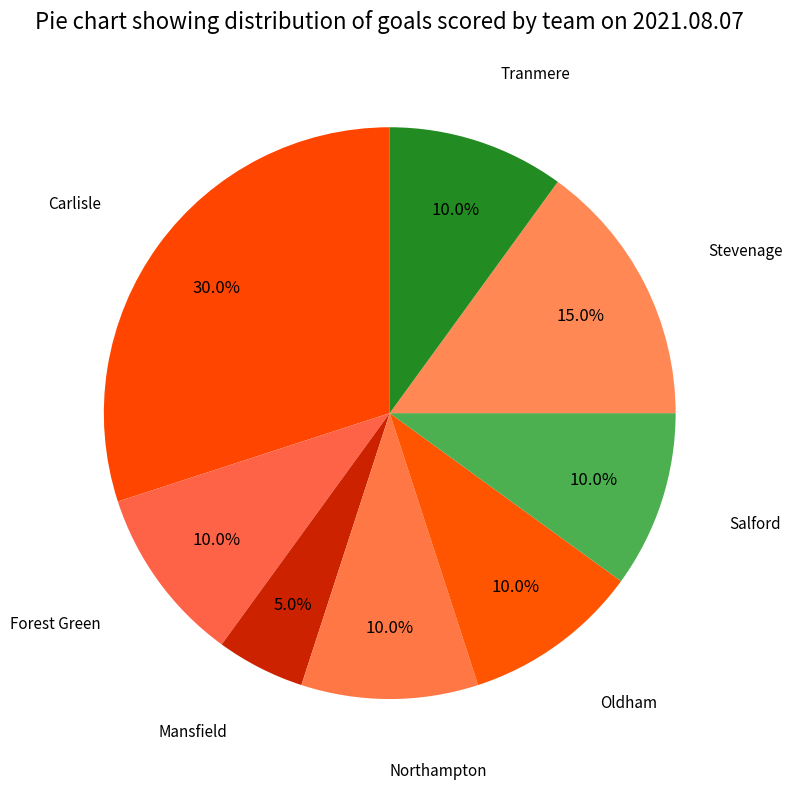

Count the number of slices in the pie.

8